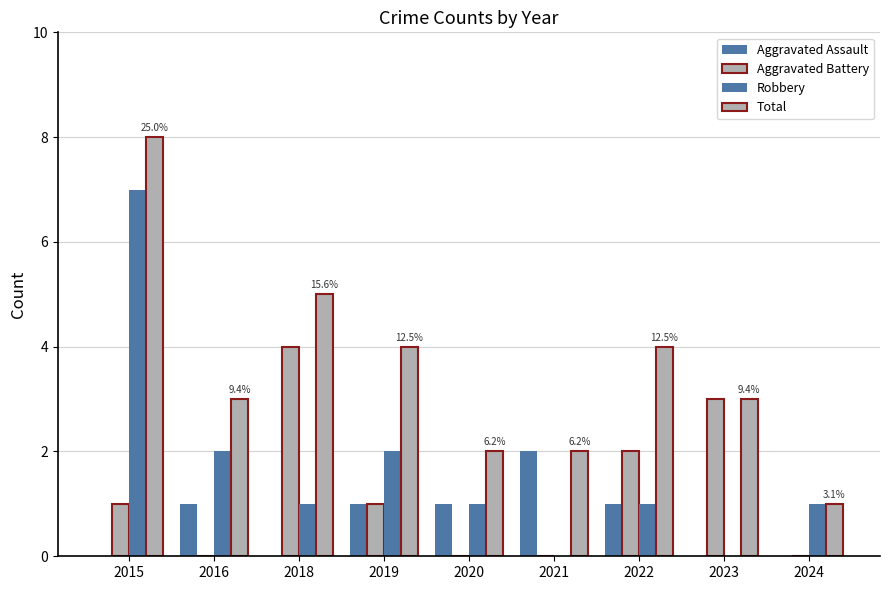

Which series has the widest spread of values?

Robbery